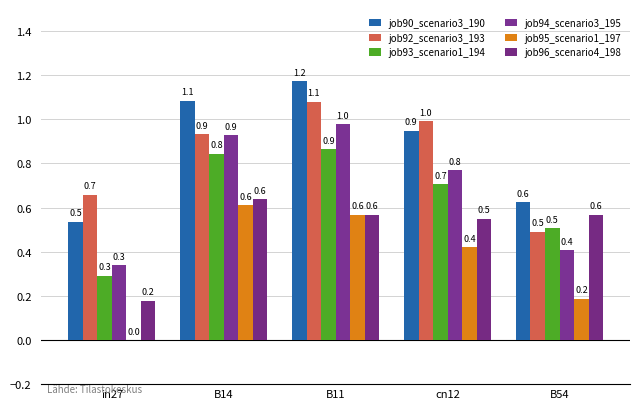

What are all the series names shown in the legend?

job90_scenario3_190, job92_scenario3_193, job93_scenario1_194, job94_scenario3_195, job95_scenario1_197, job96_scenario4_198